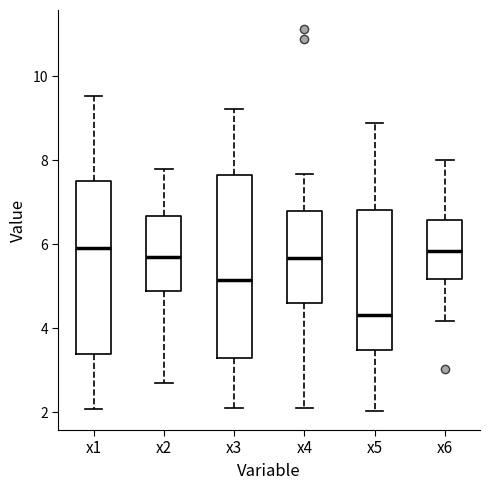

Comparing the boxes themselves (not the whiskers), which one is the tallest?

x3